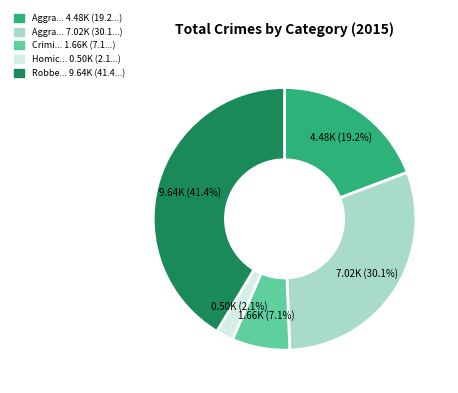

Does any single category account for the majority?

No